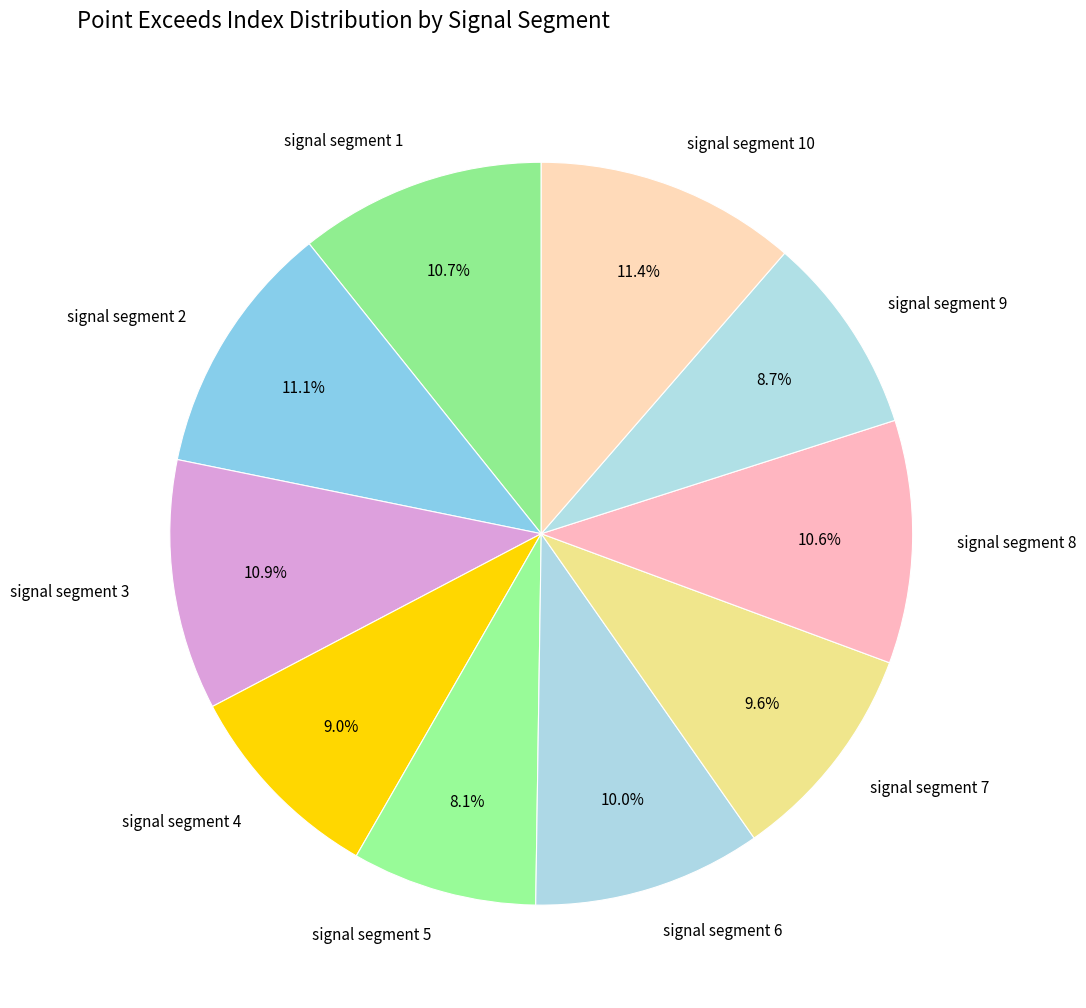

Is it true that signal segment 8 is 2% of the pie?

False